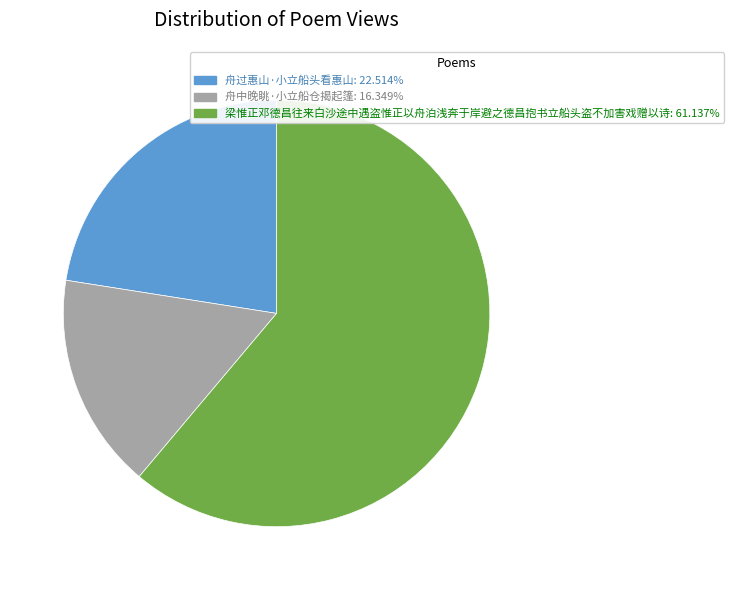

Is there a majority slice in this chart?

Yes